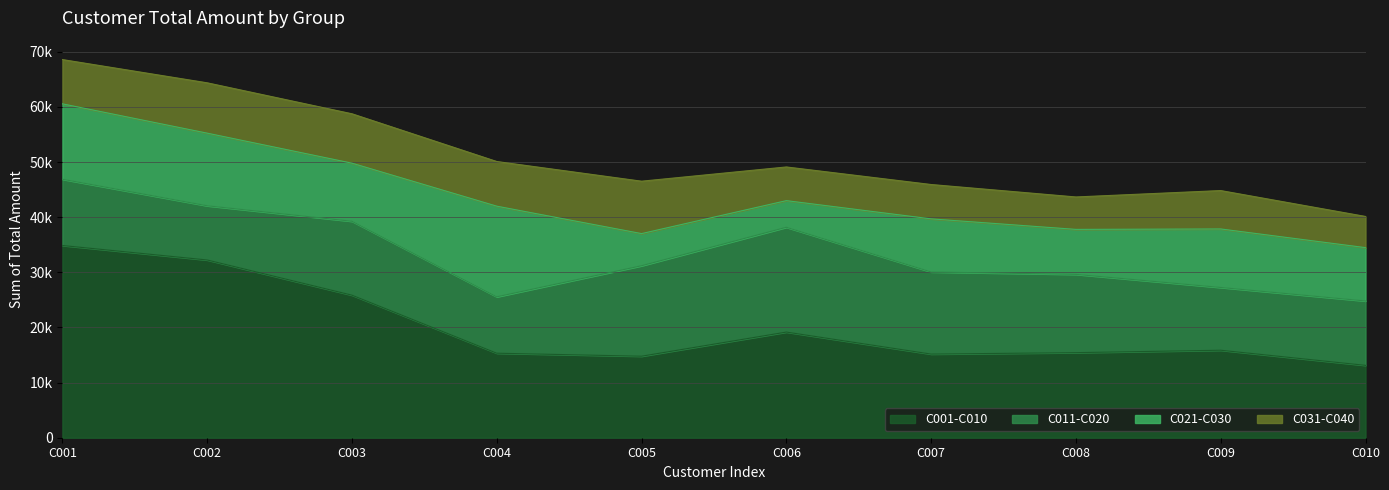

How many interior local peaks does the C001-C010 series have?

2